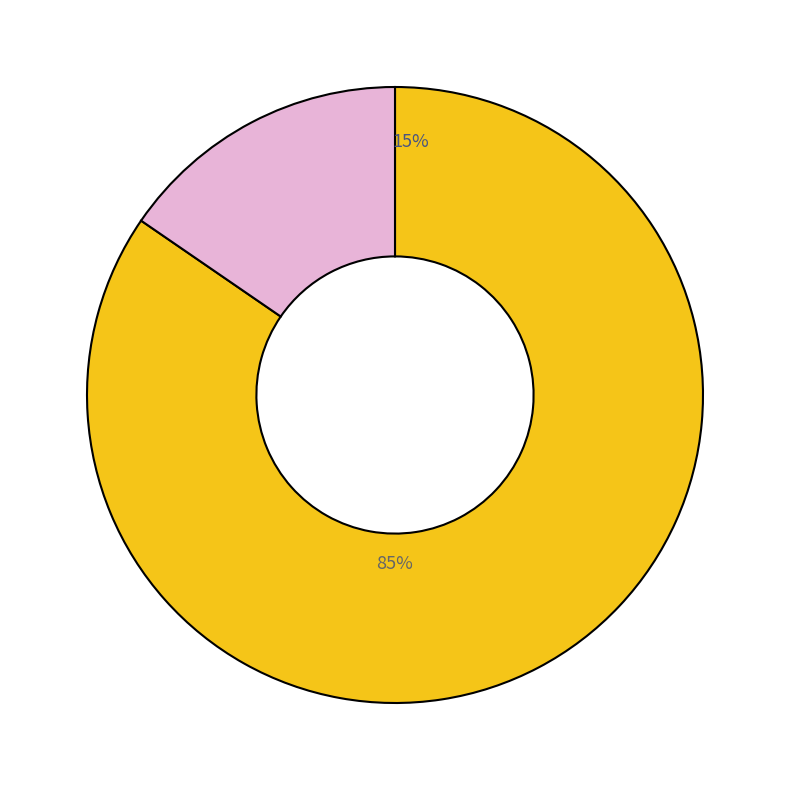

Does AG represent more than half of the total?

No